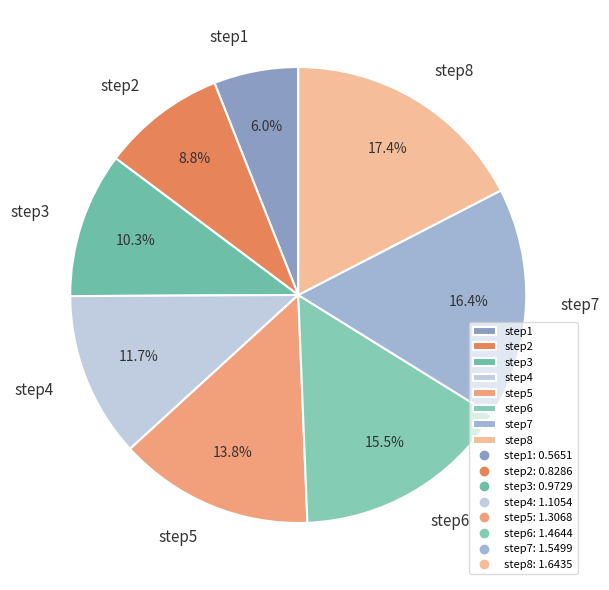

To the nearest percent, what is the average slice percentage?

12%